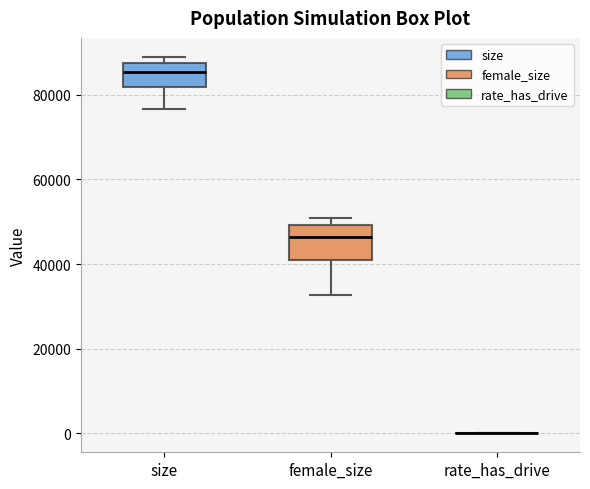

Where is the lower edge of the box for size on the y-axis? The values are not printed on the chart, so give them approximately, as read against the axis.

82000